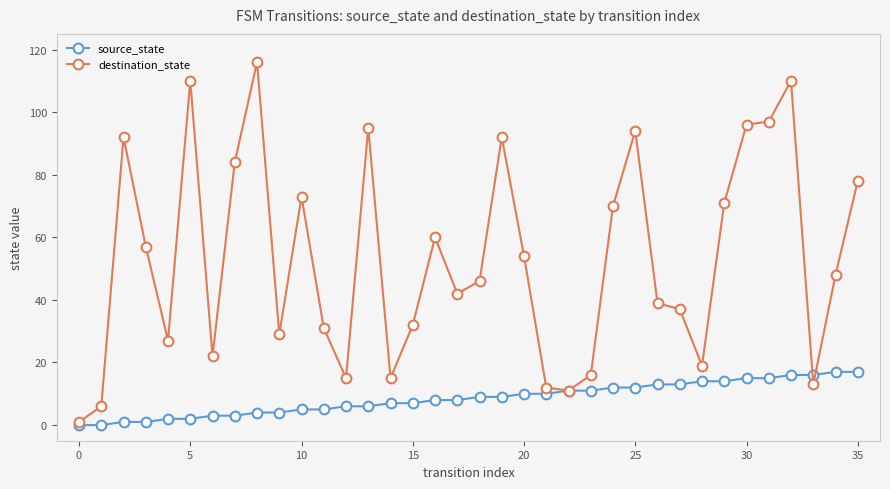

How many series are shown in this chart?

2